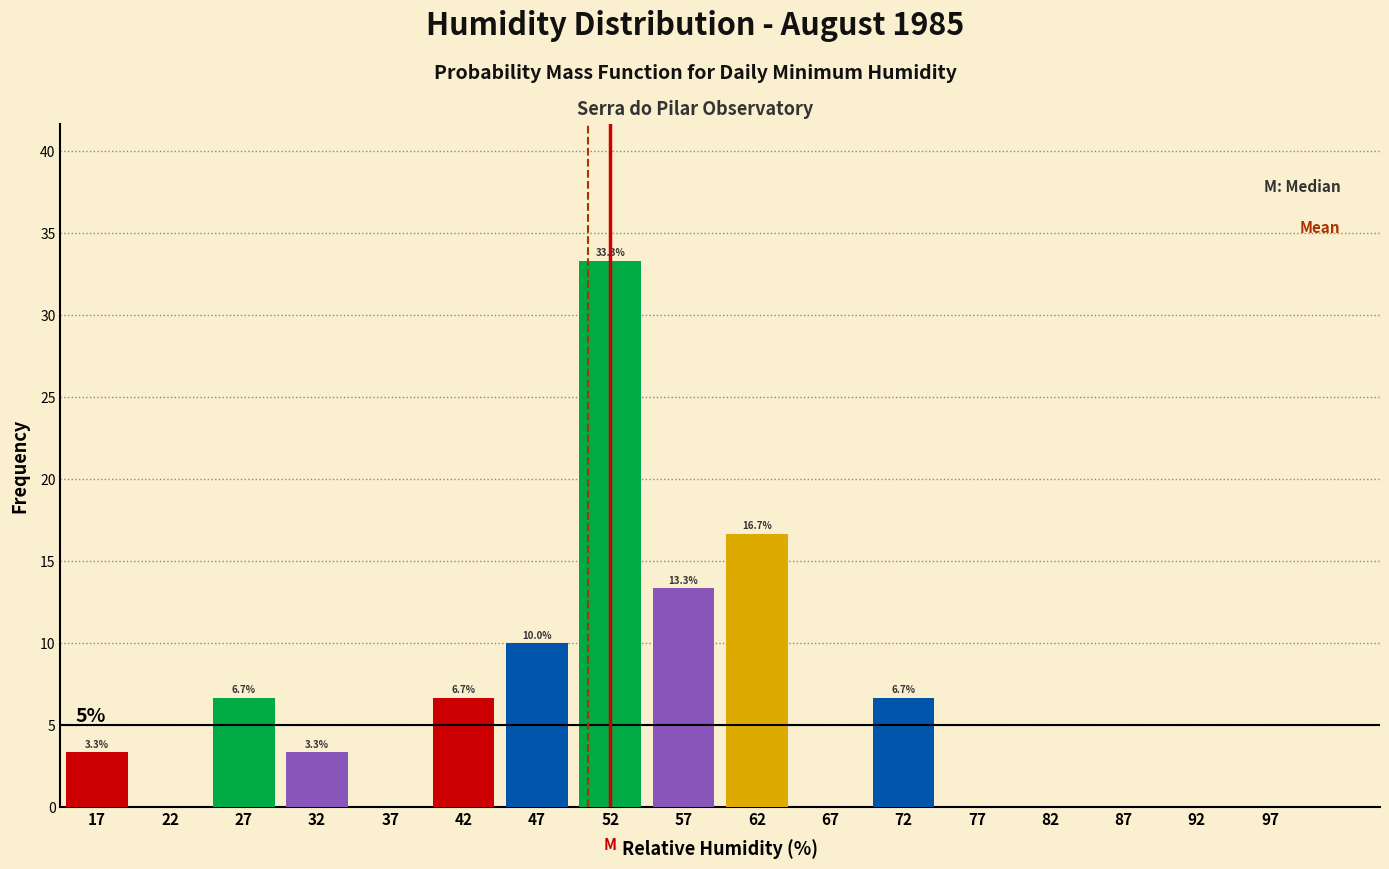

Over which range of the x-axis is the bar tallest?

50 to 55